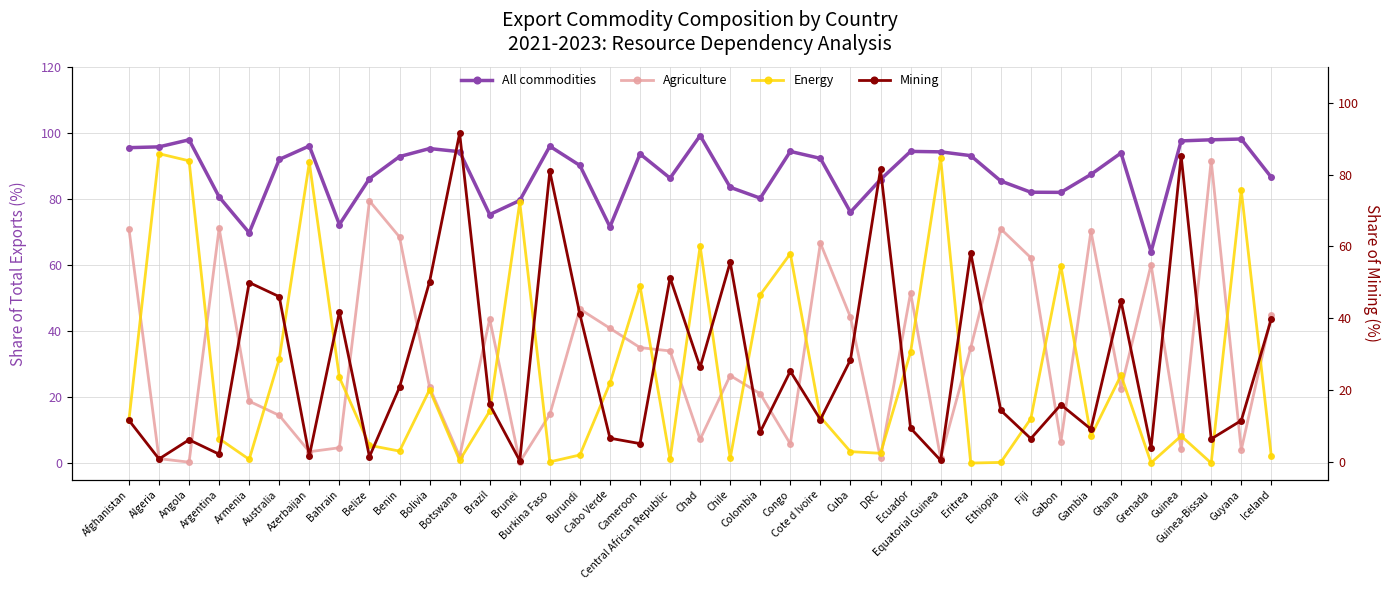

Reading left to right, what are all the values shown in this chart?

All commodities: Afghanistan=95.5	Algeria=95.8	Angola=97.9	Argentina=80.6	Armenia=69.8	Australia=92.0	Azerbaijan=96.0	Bahrain=72.2	Belize=86.2	Benin=92.8	Bolivia=95.3	Botswana=94.3	Brazil=75.3	Brunei=79.5	Burkina Faso=96.0	Burundi=90.1	Cabo Verde=71.5	Cameroon=93.6	Central African Republic=86.3	Chad=99.2	Chile=83.5	Colombia=80.2	Congo=94.4	Cote d Ivoire=92.3	Cuba=76.0	DRC=85.9	Ecuador=94.4	Equatorial Guinea=94.3	Eritrea=93.1	Ethiopia=85.4	Fiji=82.0	Gabon=82.0	Gambia=87.4	Ghana=93.9	Grenada=64.0	Guinea=97.6	Guinea-Bissau=97.9	Guyana=98.2	Iceland=86.5
Agriculture: Afghanistan=70.9	Algeria=1.3	Angola=0.3	Argentina=71.1	Armenia=18.7	Australia=14.4	Azerbaijan=3.4	Bahrain=4.6	Belize=79.4	Benin=68.5	Bolivia=22.9	Botswana=2.0	Brazil=43.6	Brunei=0.3	Burkina Faso=14.7	Burundi=46.6	Cabo Verde=40.8	Cameroon=35.0	Central African Republic=34.0	Chad=7.2	Chile=26.5	Colombia=21.0	Congo=5.8	Cote d Ivoire=66.6	Cuba=44.2	DRC=1.5	Ecuador=51.5	Equatorial Guinea=1.5	Eritrea=34.9	Ethiopia=70.9	Fiji=62.2	Gabon=6.4	Gambia=70.2	Ghana=22.6	Grenada=60.1	Guinea=4.2	Guinea-Bissau=91.6	Guyana=4.0	Iceland=44.8
Energy: Afghanistan=13.1	Algeria=93.7	Angola=91.5	Argentina=7.4	Armenia=1.1	Australia=31.6	Azerbaijan=91.0	Bahrain=25.9	Belize=5.4	Benin=3.6	Bolivia=22.2	Botswana=0.8	Brazil=15.8	Brunei=79.0	Burkina Faso=0.4	Burundi=2.5	Cabo Verde=24.2	Cameroon=53.7	Central African Republic=1.1	Chad=65.7	Chile=1.4	Colombia=51.0	Congo=63.4	Cote d Ivoire=13.9	Cuba=3.5	DRC=3.0	Ecuador=33.5	Equatorial Guinea=92.4	Eritrea=0.0	Ethiopia=0.2	Fiji=13.4	Gabon=59.7	Gambia=8.1	Ghana=26.6	Grenada=0.1	Guinea=8.2	Guinea-Bissau=0.0	Guyana=82.7	Iceland=2.0
Mining: Afghanistan=11.5	Algeria=0.7	Angola=6.1	Argentina=2.1	Armenia=49.9	Australia=46.0	Azerbaijan=1.6	Bahrain=41.7	Belize=1.4	Benin=20.7	Bolivia=50.1	Botswana=91.5	Brazil=15.9	Brunei=0.2	Burkina Faso=80.9	Burundi=41.0	Cabo Verde=6.5	Cameroon=5.0	Central African Republic=51.2	Chad=26.3	Chile=55.6	Colombia=8.3	Congo=25.2	Cote d Ivoire=11.7	Cuba=28.3	DRC=81.5	Ecuador=9.3	Equatorial Guinea=0.3	Eritrea=58.2	Ethiopia=14.3	Fiji=6.4	Gabon=15.9	Gambia=9.1	Ghana=44.8	Grenada=3.9	Guinea=85.2	Guinea-Bissau=6.3	Guyana=11.4	Iceland=39.8